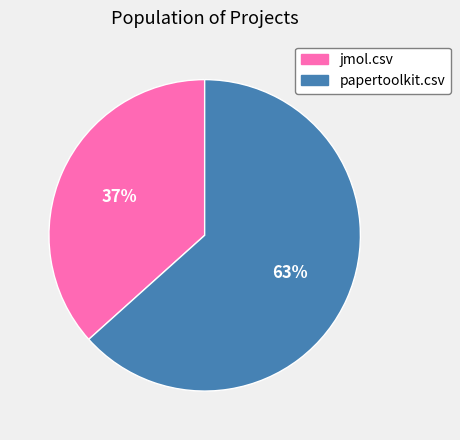

Does jmol.csv represent more than half of the total?

No